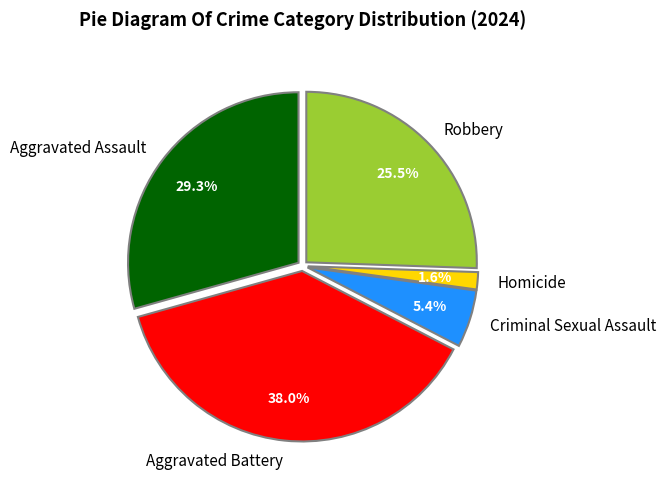

Is there a majority slice in this chart?

No